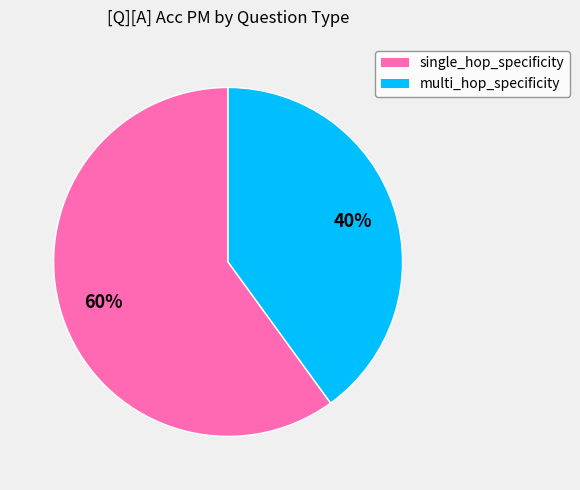

Does any single category account for the majority?

Yes